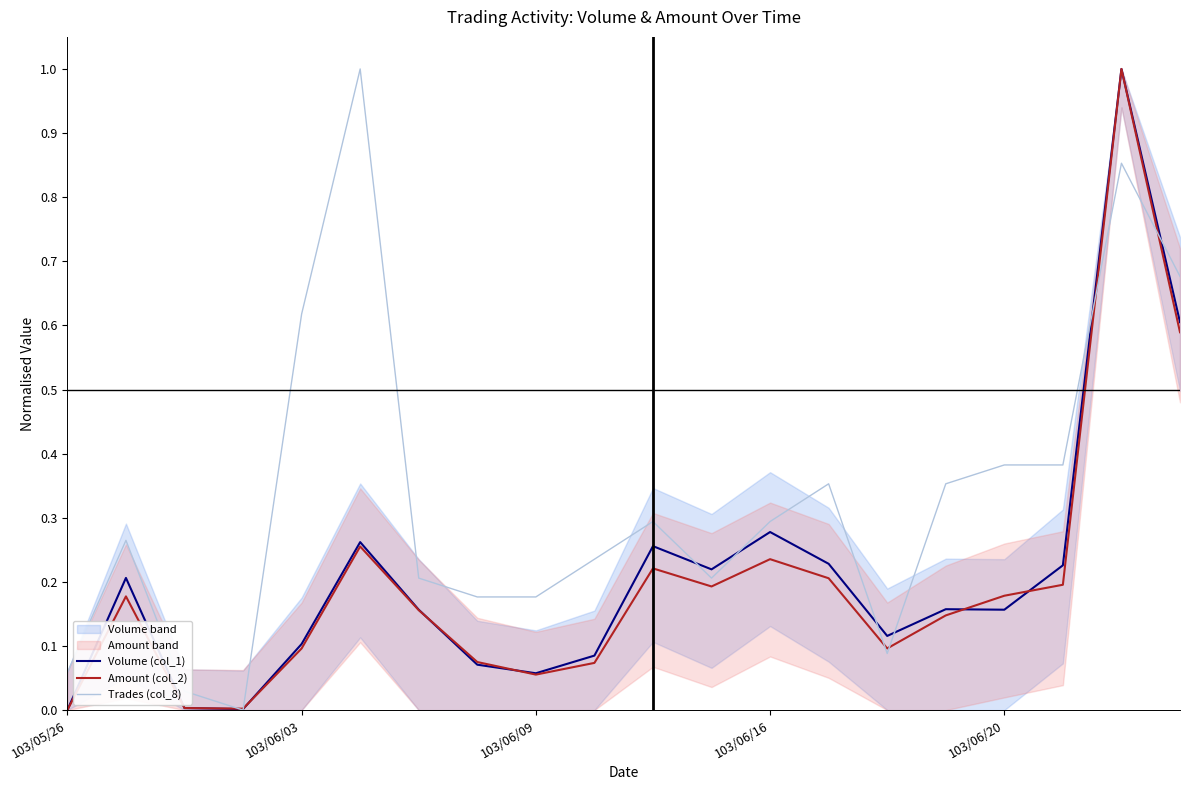

Which series has the widest spread of values?

Volume (col_1)